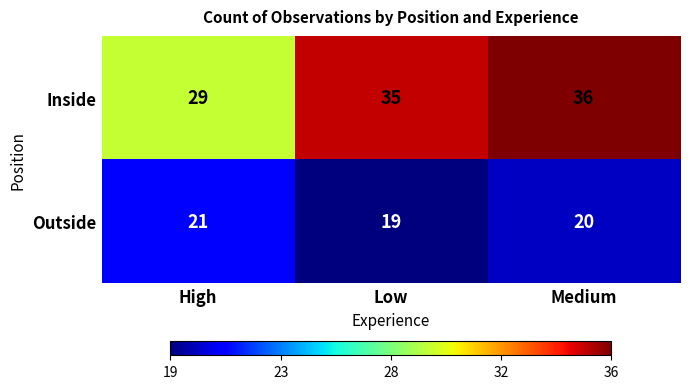

Which series has the largest total across all categories?

Inside